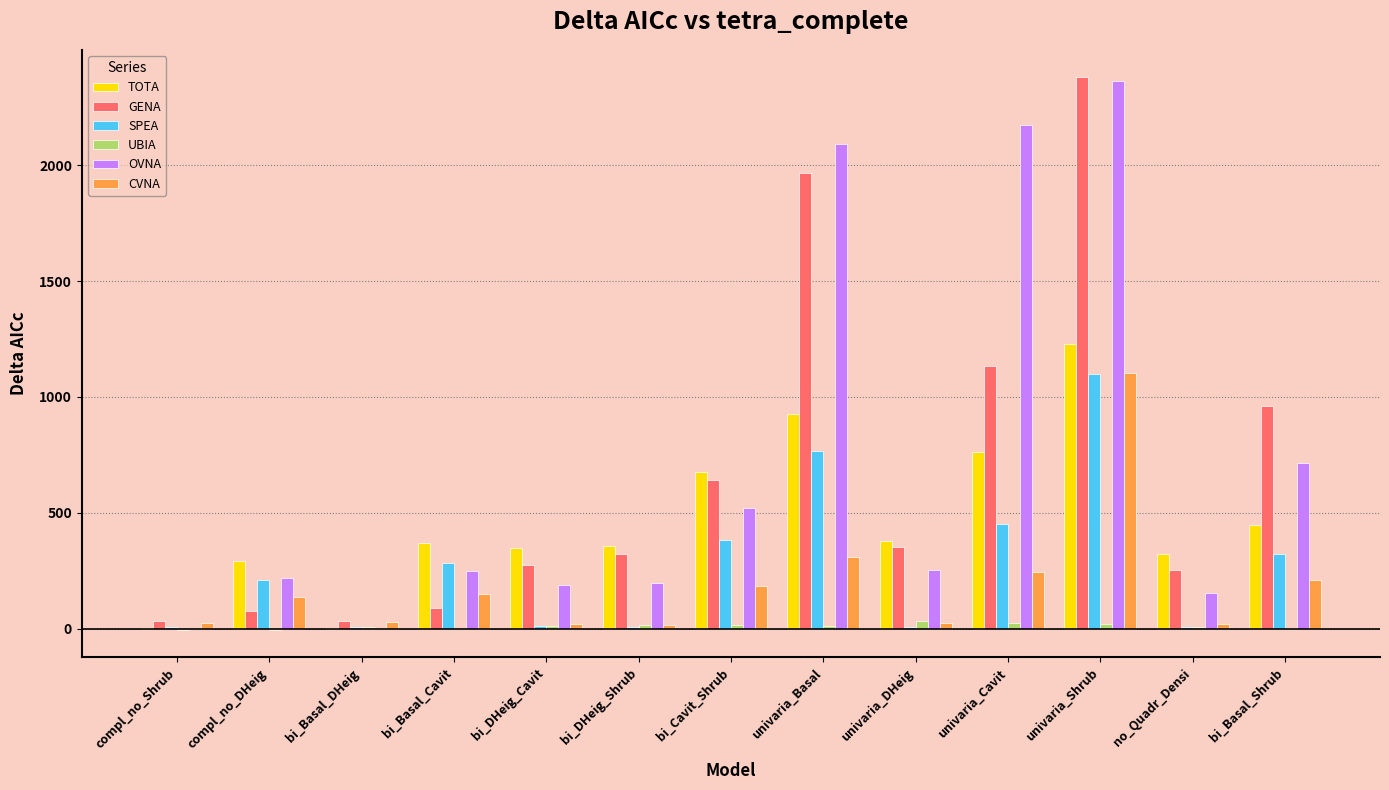

Count the number of categories in the chart.

13